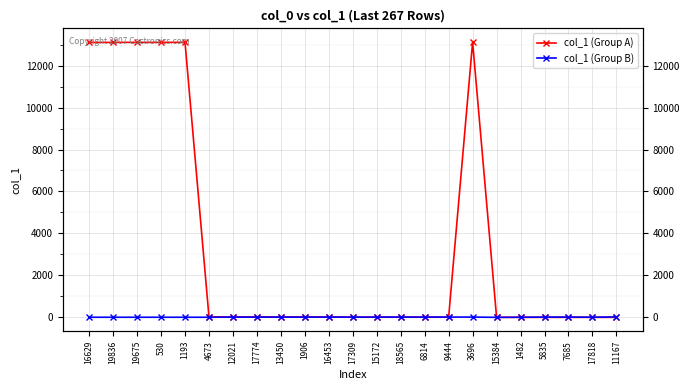

What is the spread (max minus min) of values at 530?

13102